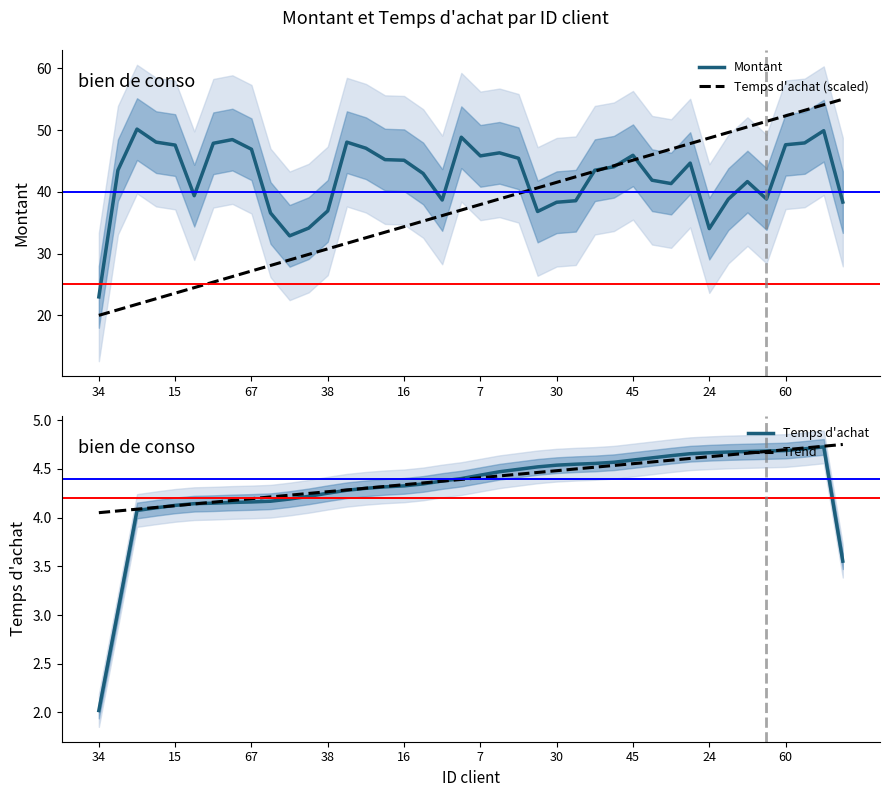

Is it true that Montant equals 36.9 at 38?

True